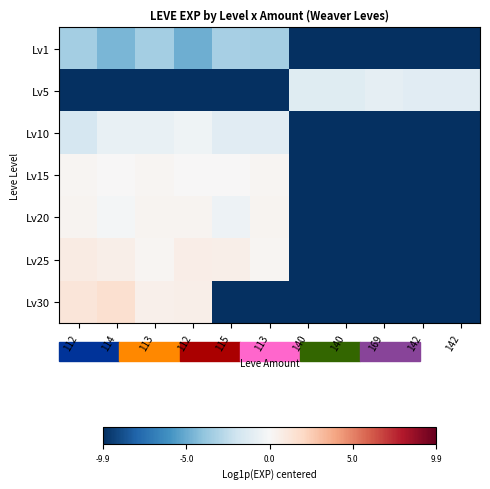

Reading left to right, transcribe all the data shown in this chart.

Lv1: 112=-3.4	114=-4.5	113=-3.4	112=-4.9	115=-3.3	113=-3.4	140=-9.9	140=-9.9	169=-9.9	142=-9.9	142=-9.9
Lv5: 112=-9.9	114=-9.9	113=-9.9	112=-9.9	115=-9.9	113=-9.9	140=-1.2	140=-1.2	169=-0.9	142=-1.1	142=-1.1
Lv10: 112=-1.7	114=-0.7	113=-0.7	112=-0.5	115=-1.1	113=-1.1	140=-9.9	140=-9.9	169=-9.9	142=-9.9	142=-9.9
Lv15: 112=0.2	114=0.0	113=0.2	112=0.0	115=0.0	113=0.2	140=-9.9	140=-9.9	169=-9.9	142=-9.9	142=-9.9
Lv20: 112=0.3	114=-0.2	113=0.3	112=0.3	115=-0.5	113=0.3	140=-9.9	140=-9.9	169=-9.9	142=-9.9	142=-9.9
Lv25: 112=0.8	114=0.6	113=0.2	112=0.7	115=0.6	113=0.2	140=-9.9	140=-9.9	169=-9.9	142=-9.9	142=-9.9
Lv30: 112=1.2	114=1.6	113=0.5	112=0.6	115=-9.9	113=-9.9	140=-9.9	140=-9.9	169=-9.9	142=-9.9	142=-9.9